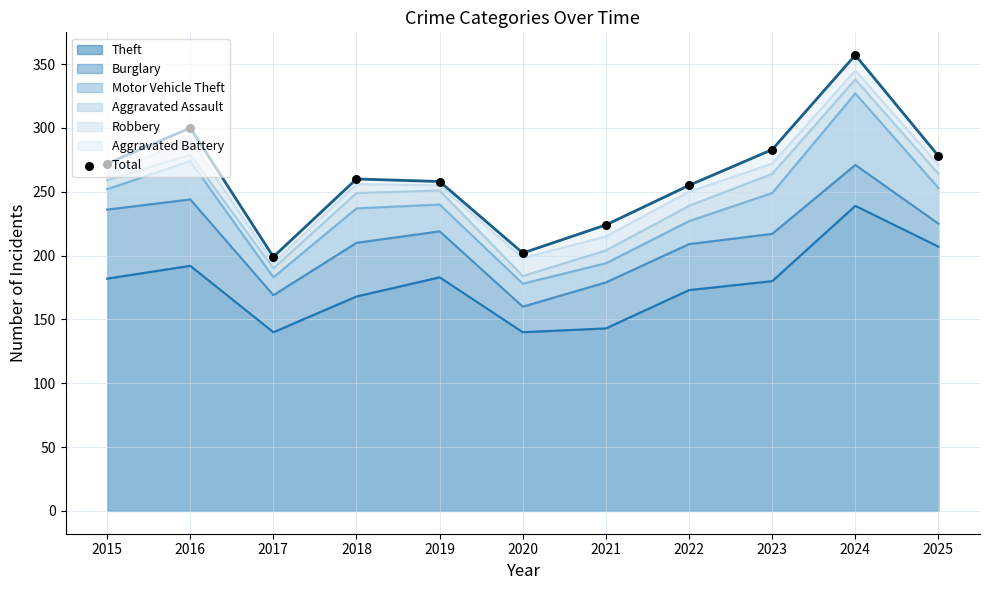

What is the change in value from 2015 to 2020?

-70